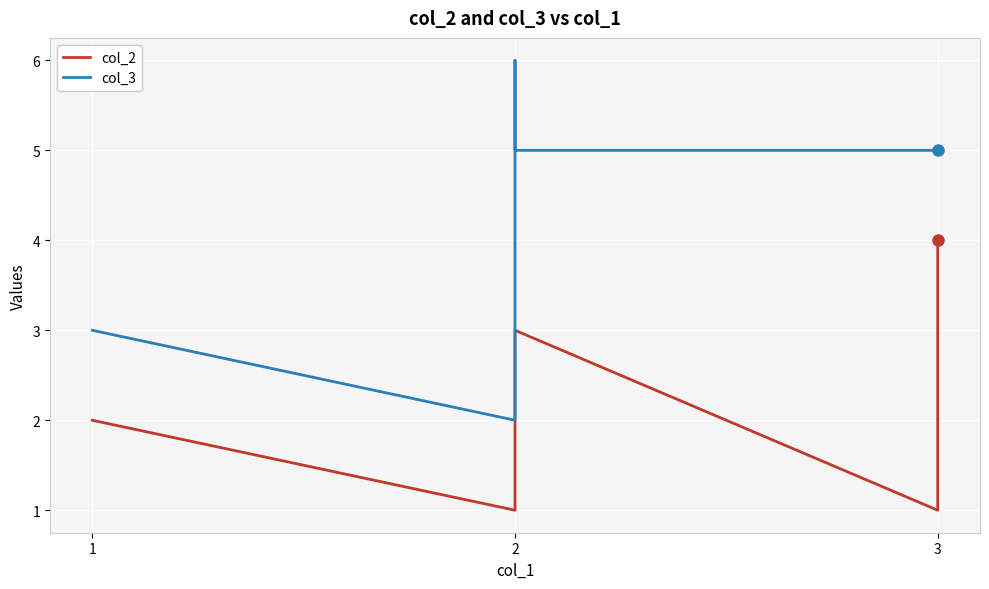

Is the value of col_2 at 2 greater than the value of col_3 at 2?

No